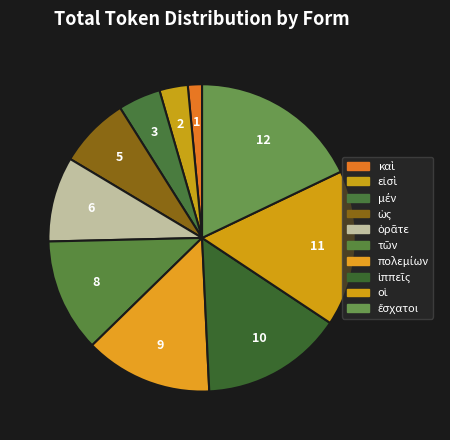

Which slice is the largest?

ἔσχατοι